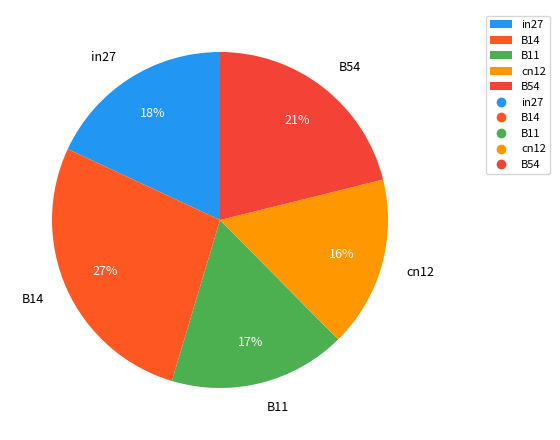

Rank the categories by value from lowest to highest.

cn12, B11, in27, B54, B14